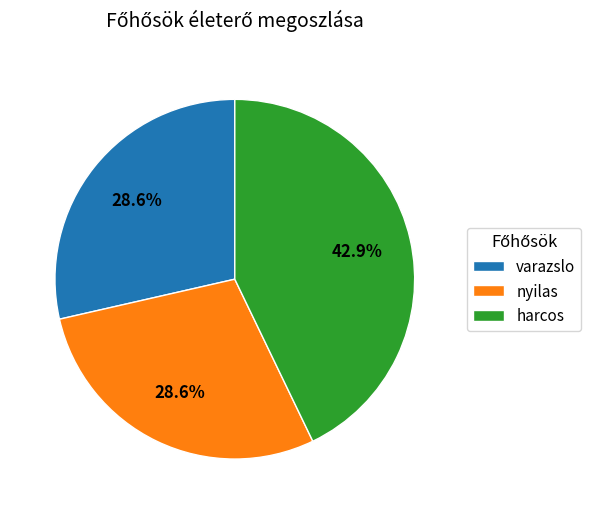

Is there any slice that represents more than half of the pie?

No